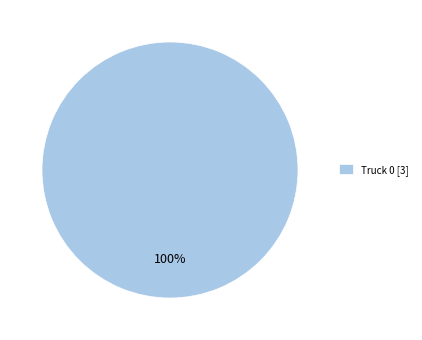

The Truck 0 [3] slice represents 100% of the pie. True or false?

True